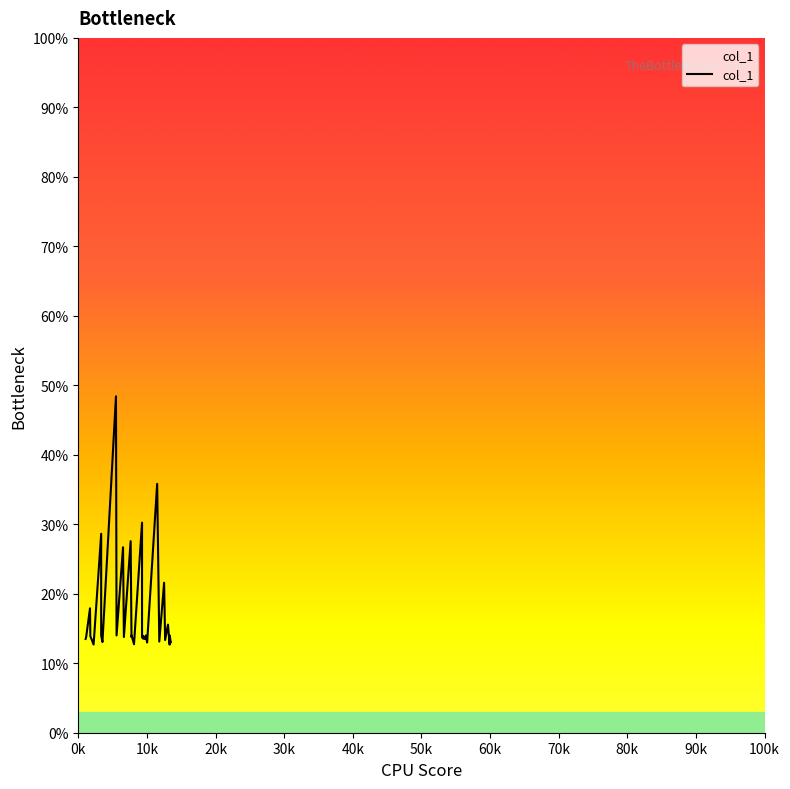

What is the difference between the maximum and minimum values?

35.7